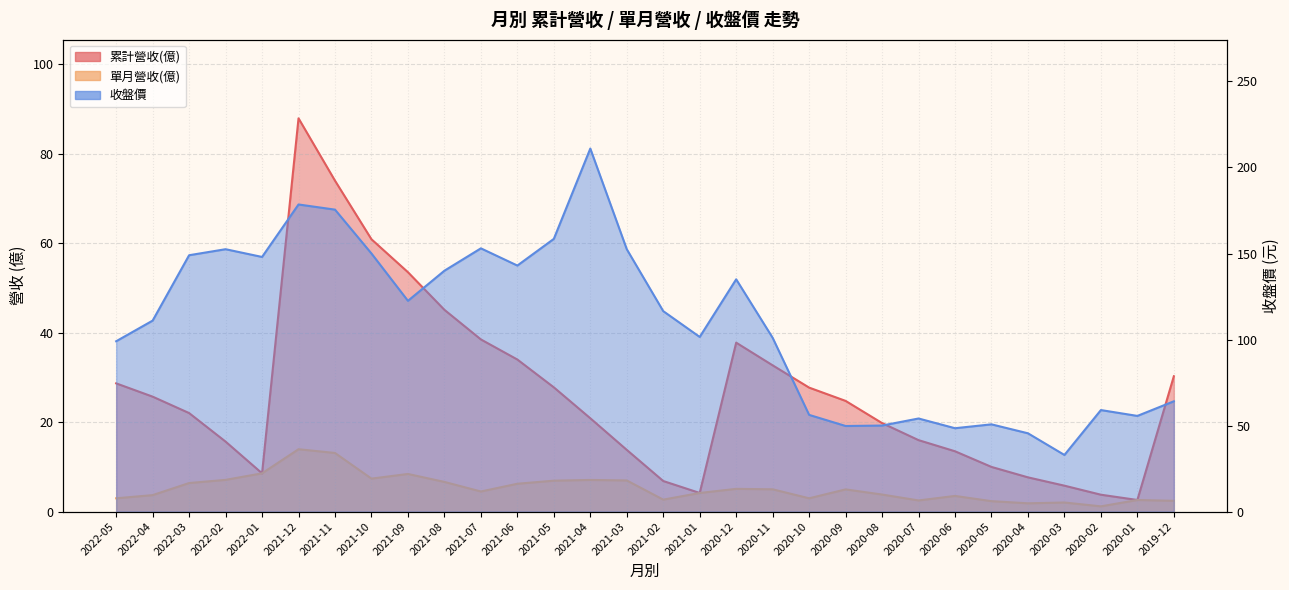

Which series has the widest spread of values?

收盤價